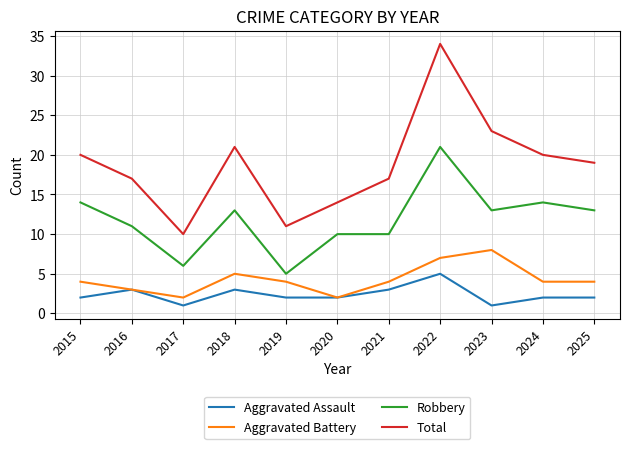

True or false: Robbery and Aggravated Assault intersect in this chart.

False